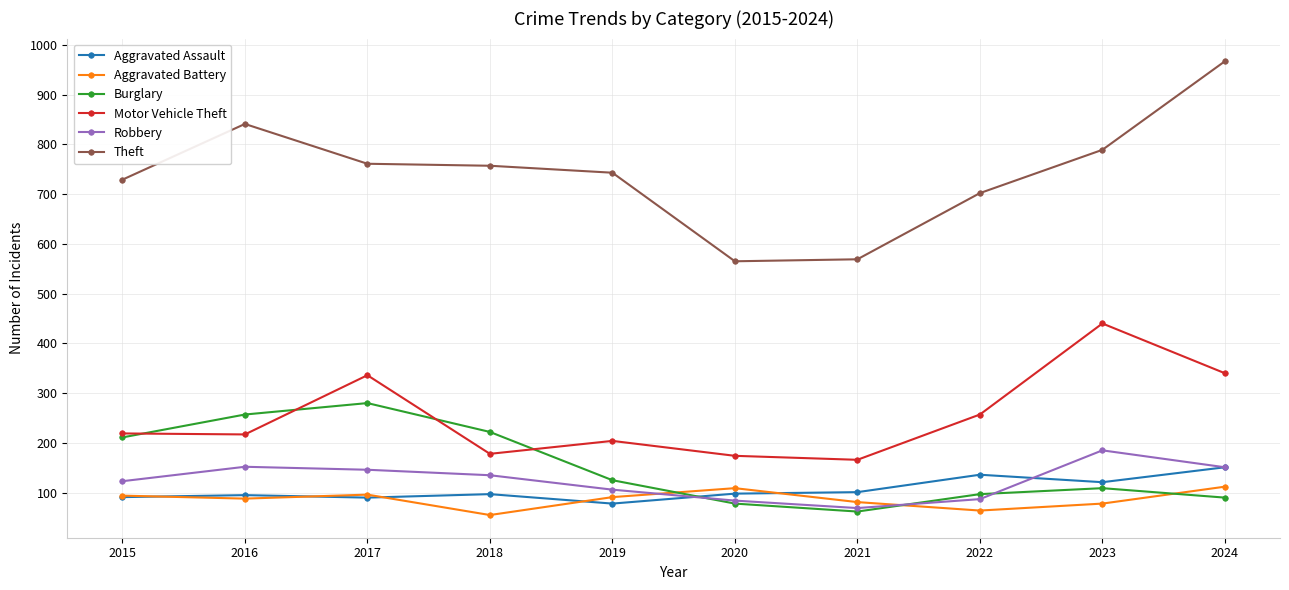

Between which two adjacent categories do Aggravated Assault and Burglary first intersect?

2019 and 2020